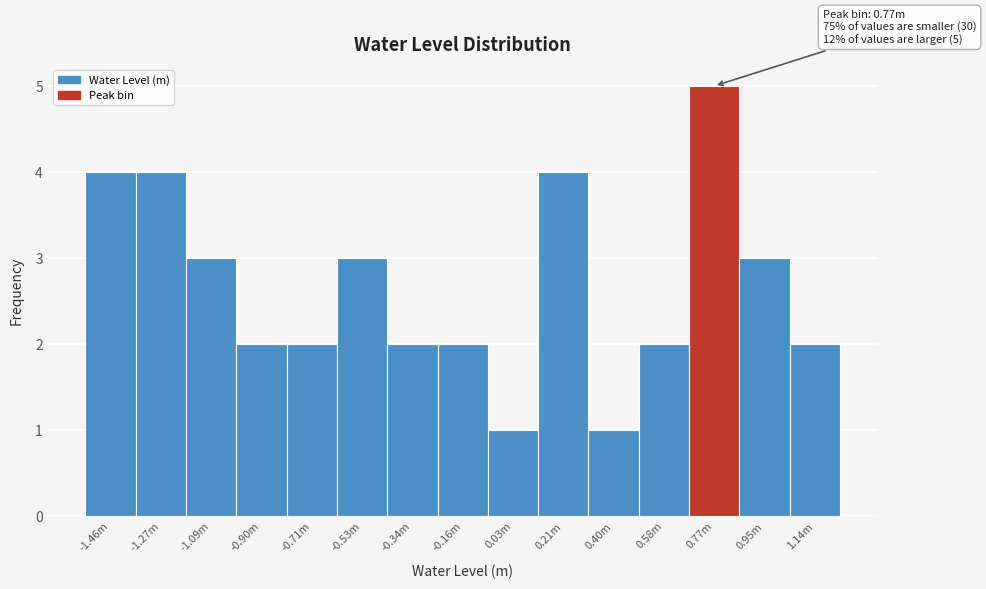

Reading right to left, list all the values displayed in this chart.

2	3	5	2	1	4	1	2	2	3	2	2	3	4	4